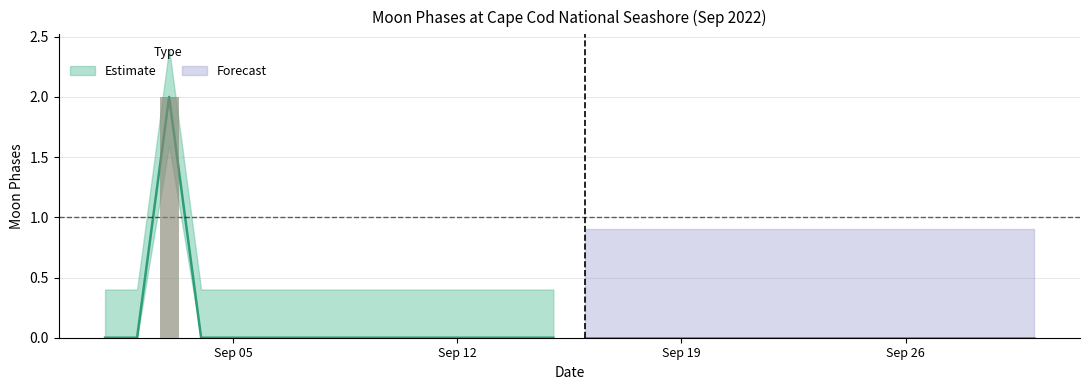

What is the maximum value for Moon Phases Lower?

1.6